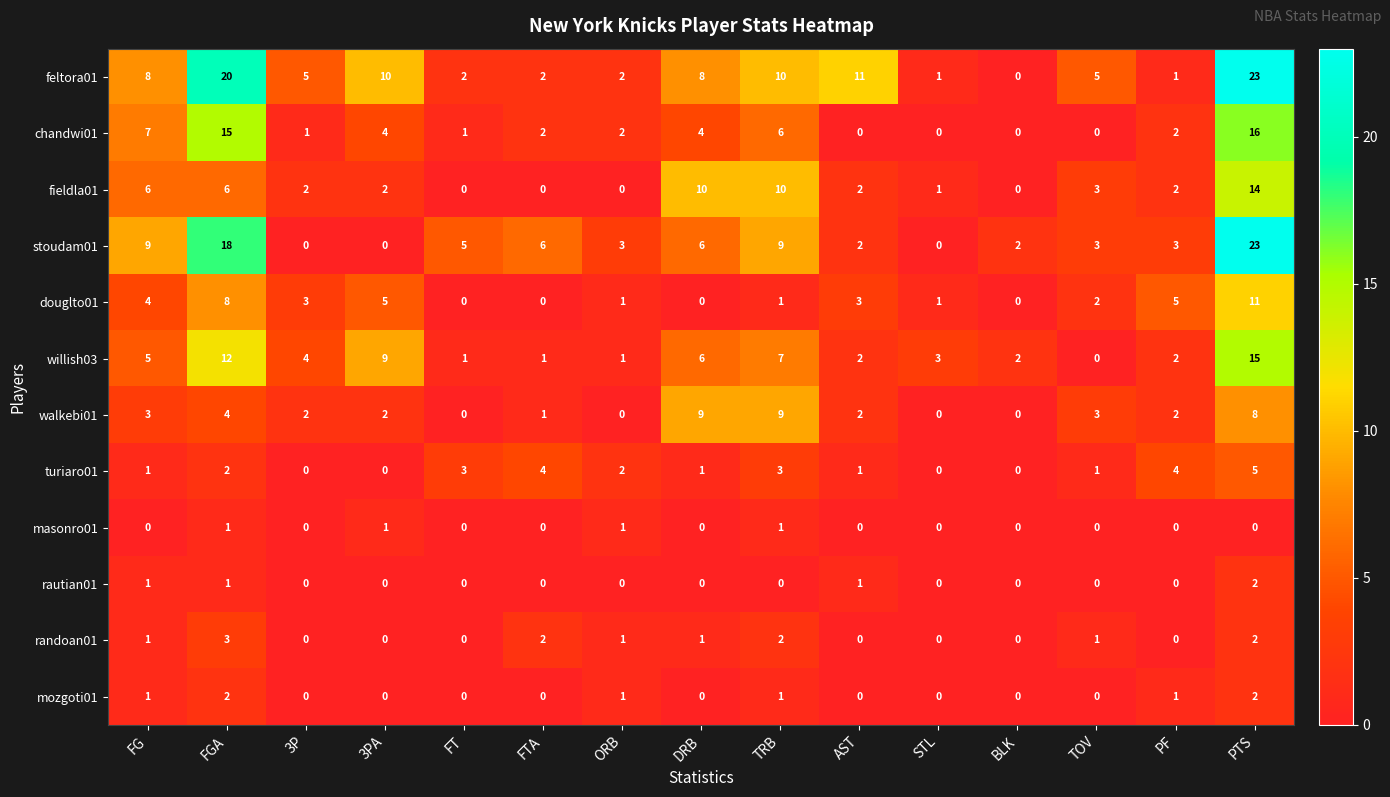

Count the number of data series in this chart.

12